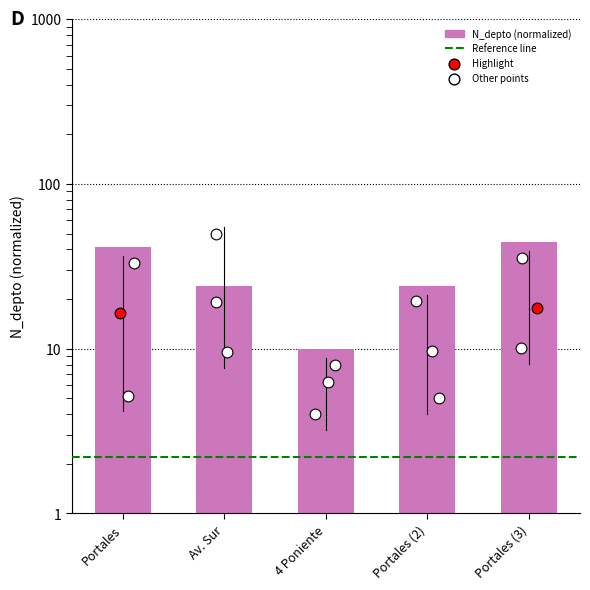

What is the ratio of the value at 4 Poniente to the value at Portales?

0.2